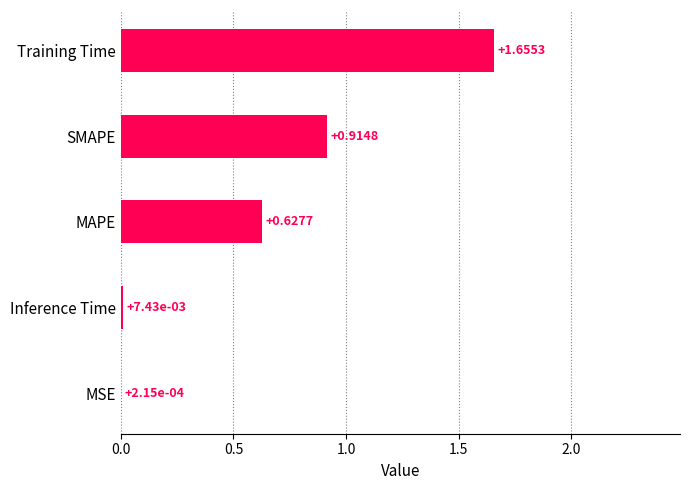

Between Inference Time and MSE, which is larger?

Inference Time